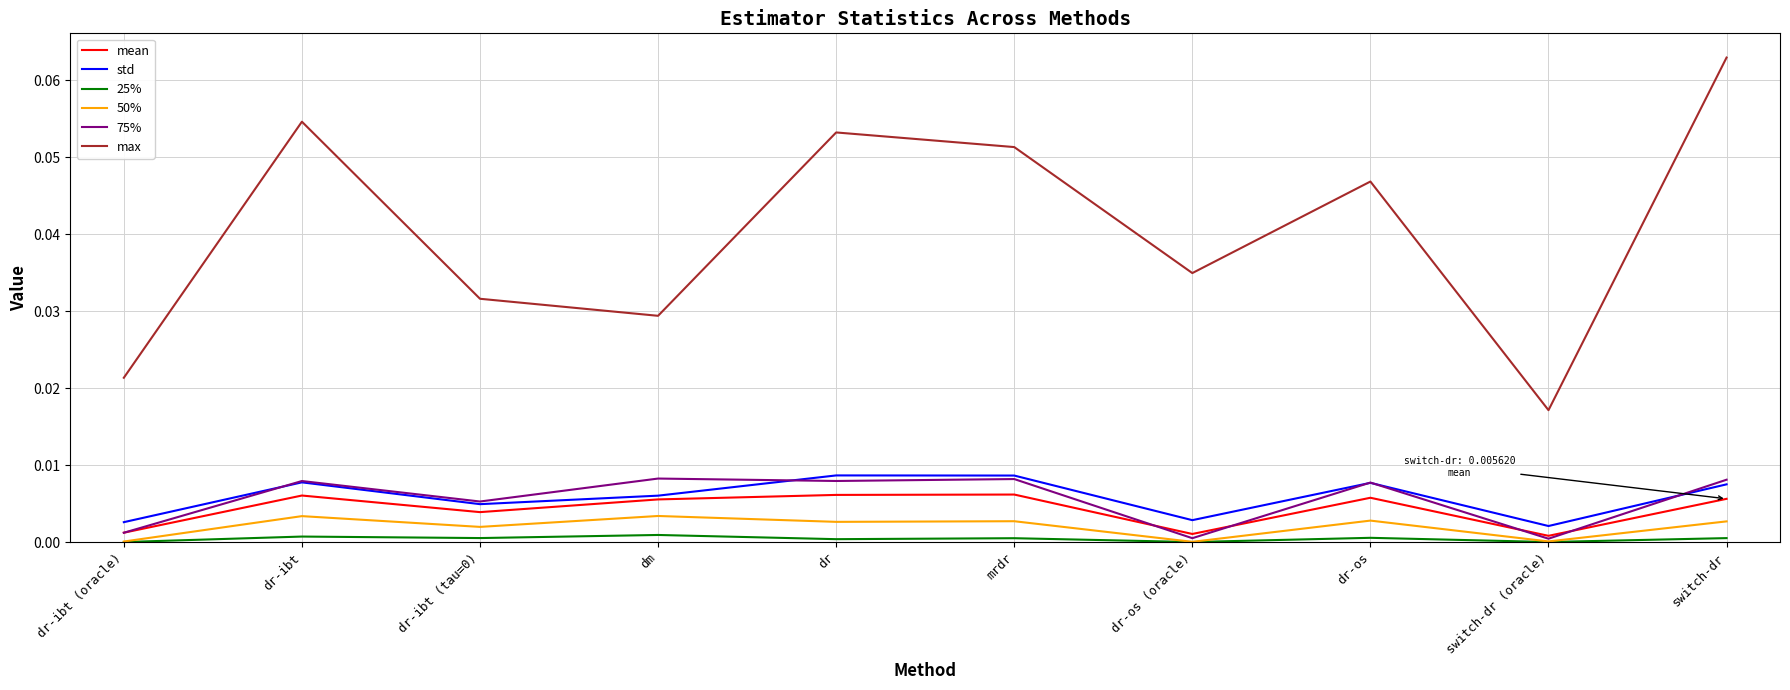

Where is the first local maximum for std?

dr-ibt